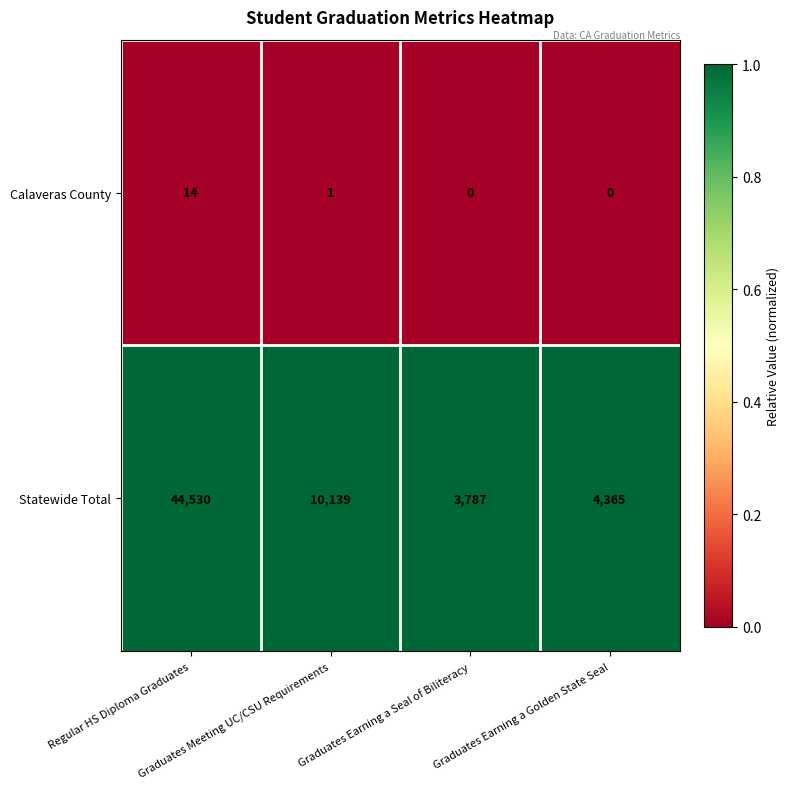

What is the greatest value displayed?

44530